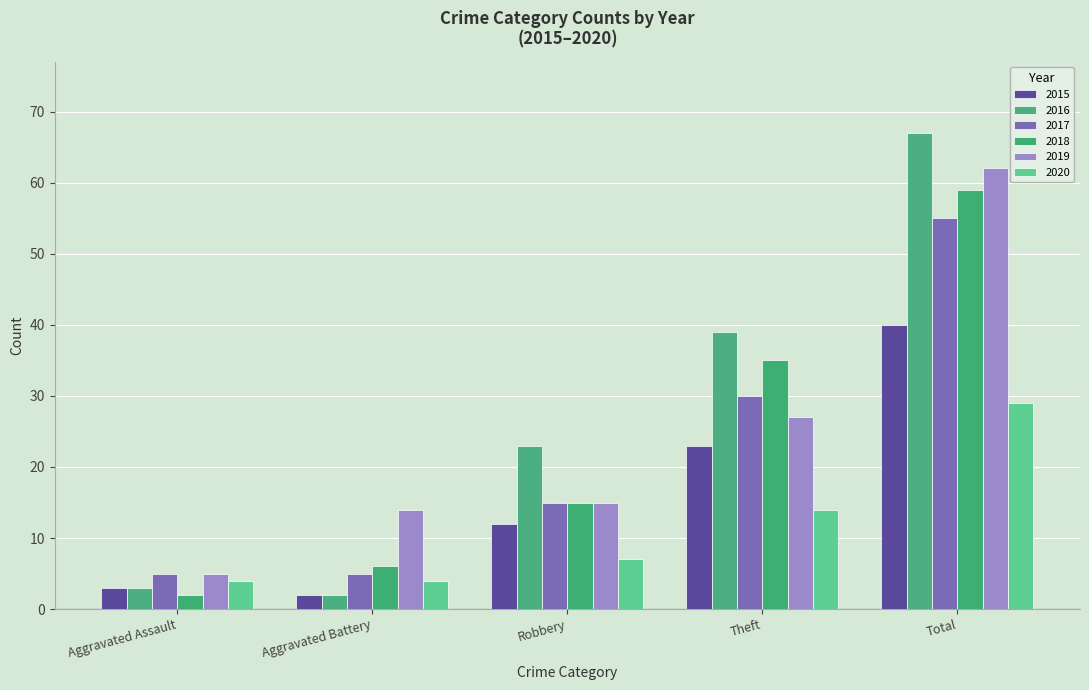

Does the chart contain any negative values?

No